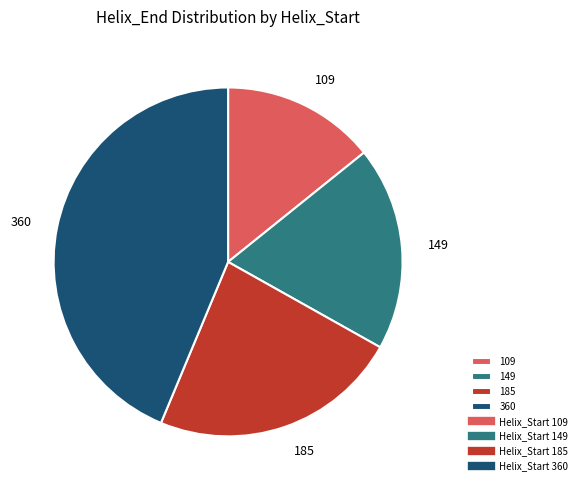

Which has a higher value, 185 or 360?

360